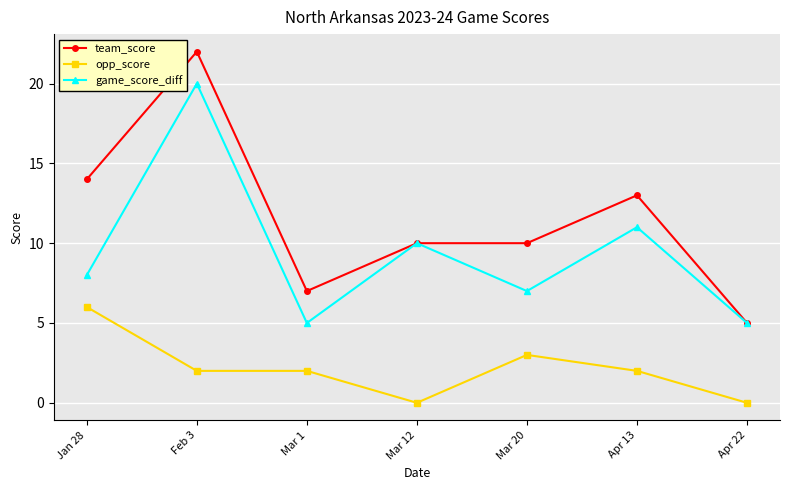

List the series in order of their overall mean, highest first.

team_score, game_score_diff, opp_score